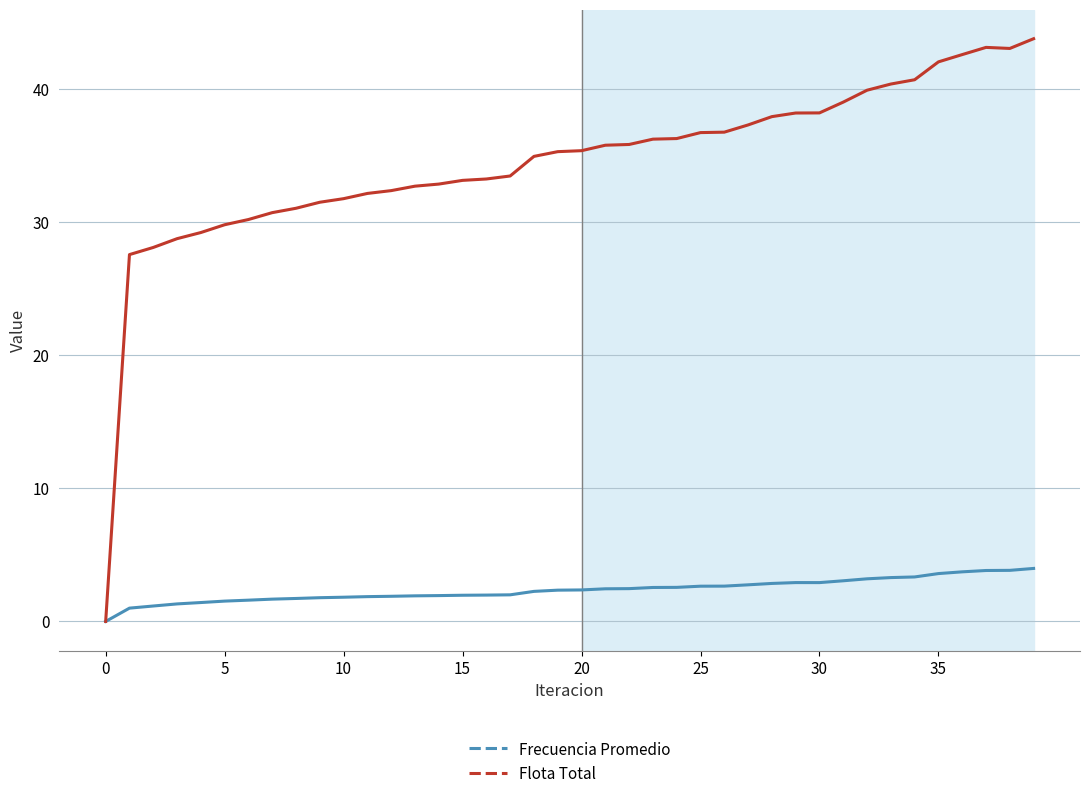

How many lines are shown in the chart?

2